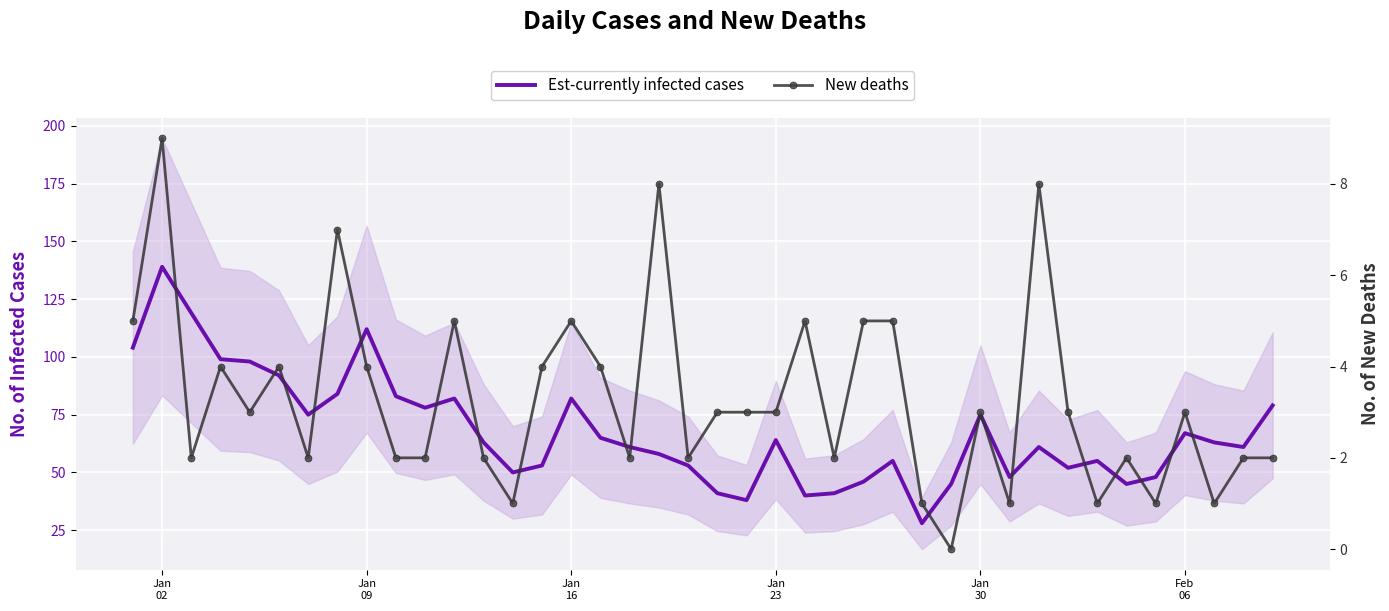

What is the difference between the maximum and second lowest values in the Est-currently infected cases series?

101